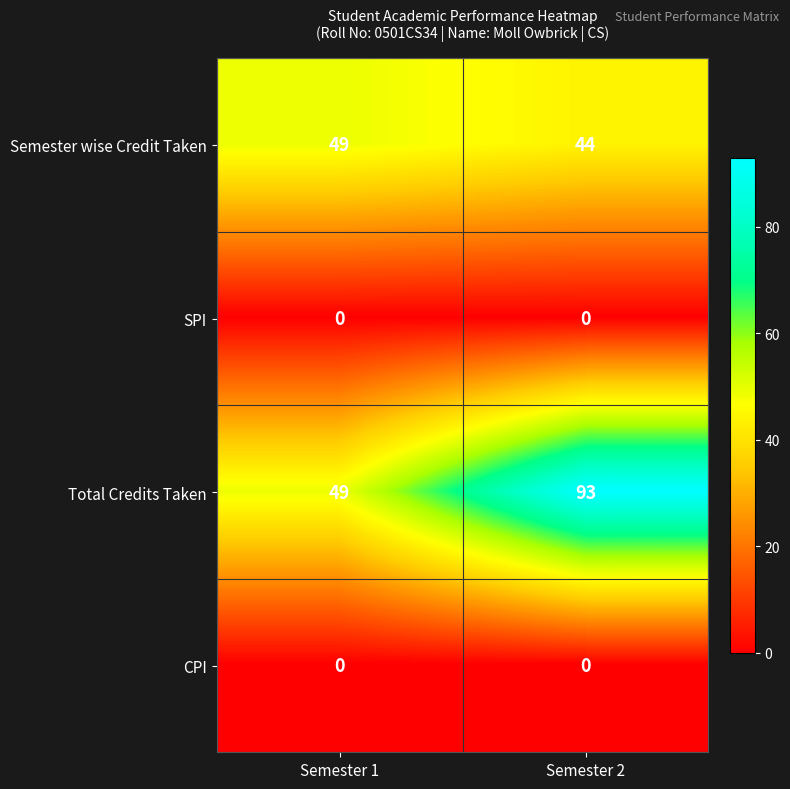

What is the maximum value shown in the chart?

93